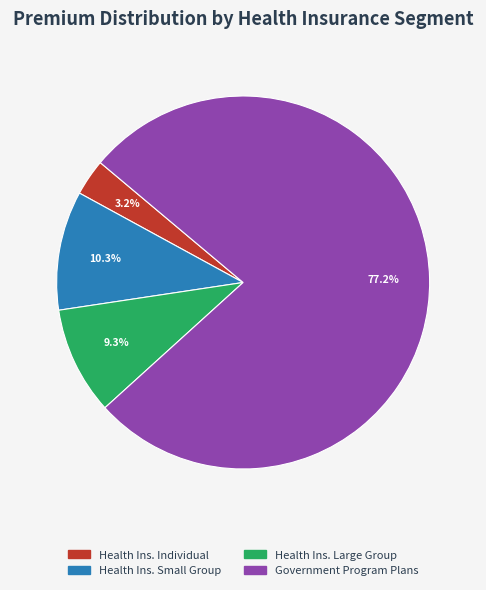

To the nearest percent, what is the difference between the largest and smallest slice percentages?

74%